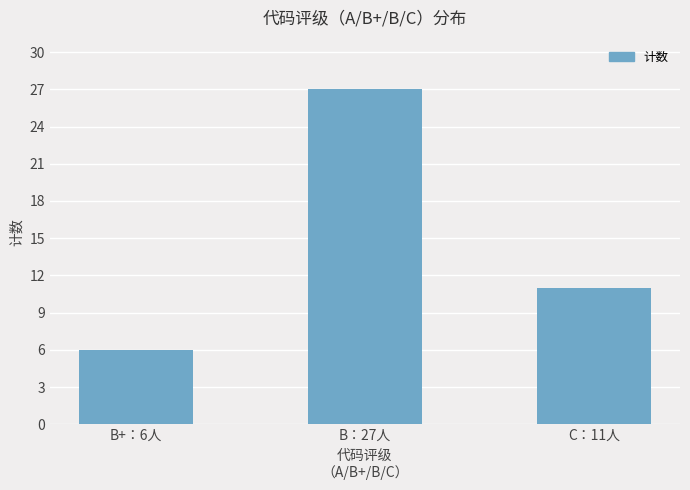

What is the sum of the values at C：11人 and B+：6人?

17